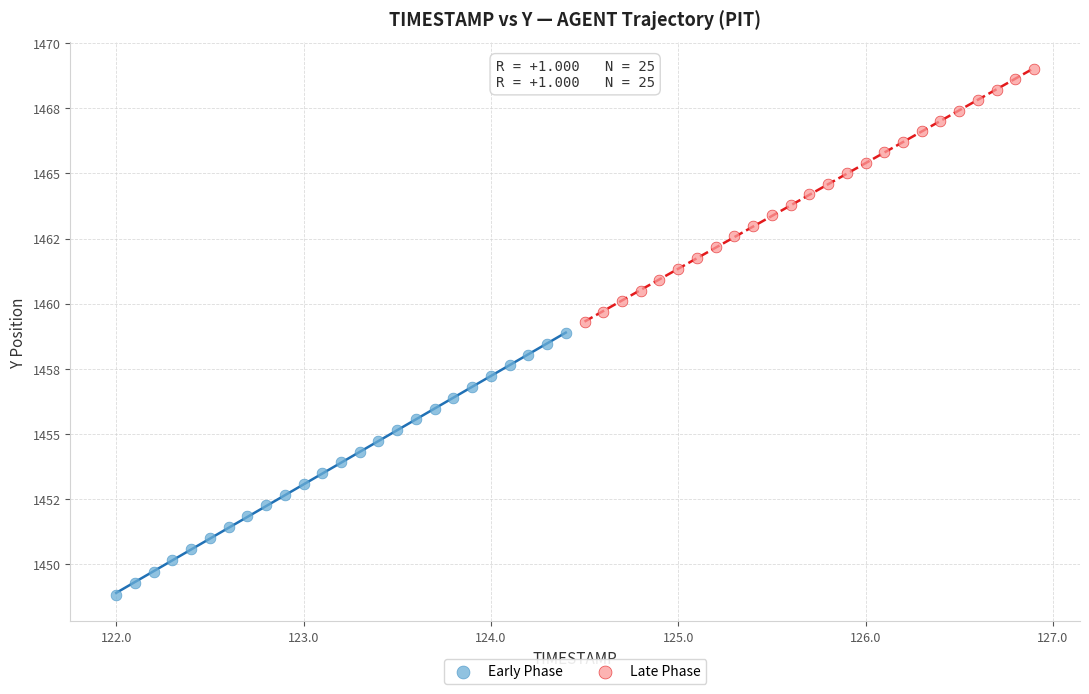

What are all the series names shown in the legend?

Early Phase, Late Phase